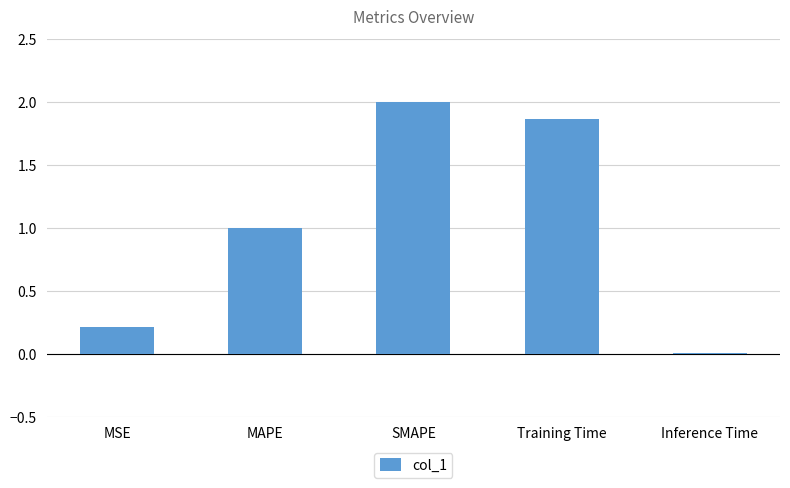

Which label corresponds to the largest value in the chart?

SMAPE